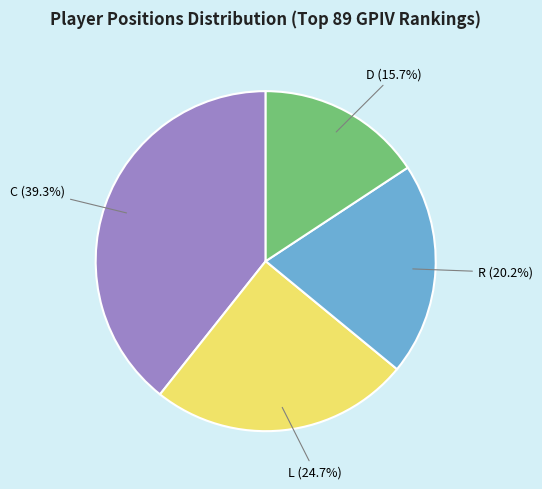

Does any single category account for the majority?

No